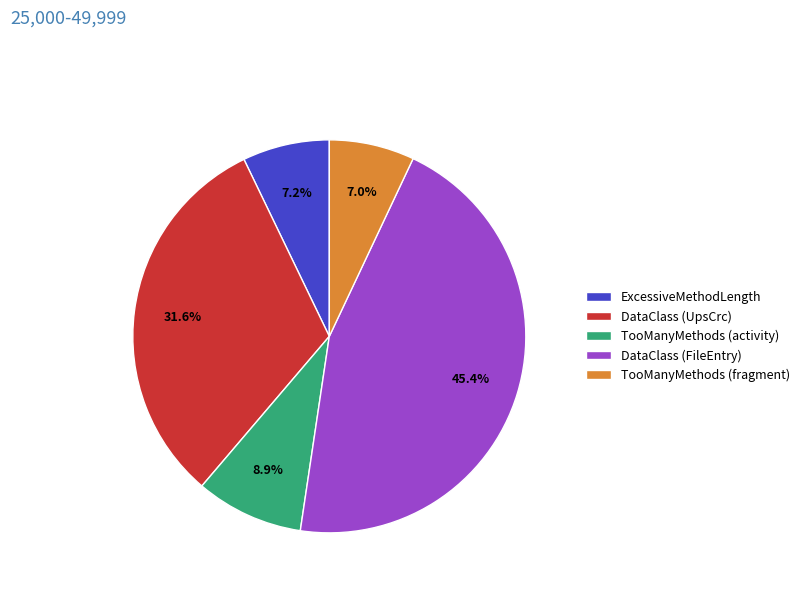

What is the largest slice in the pie chart?

DataClass (FileEntry)